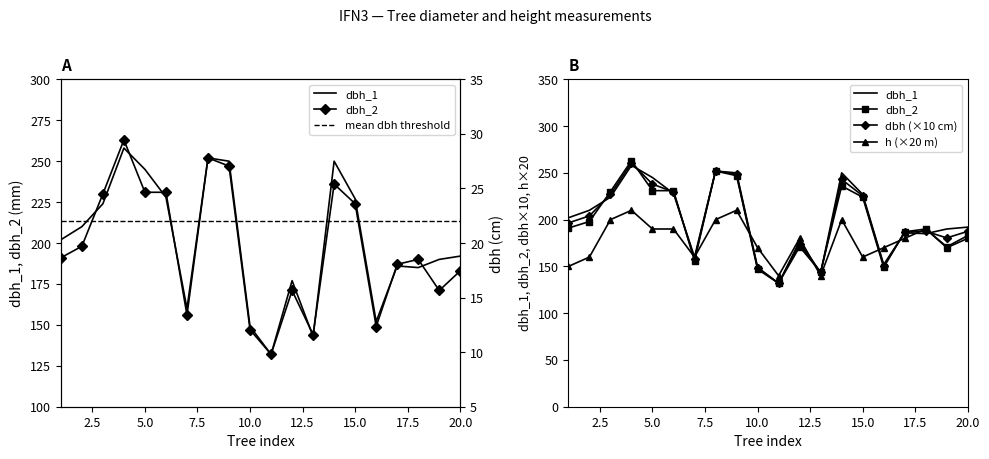

Is it true that dbh_2 equals 252.0 at 8?

True